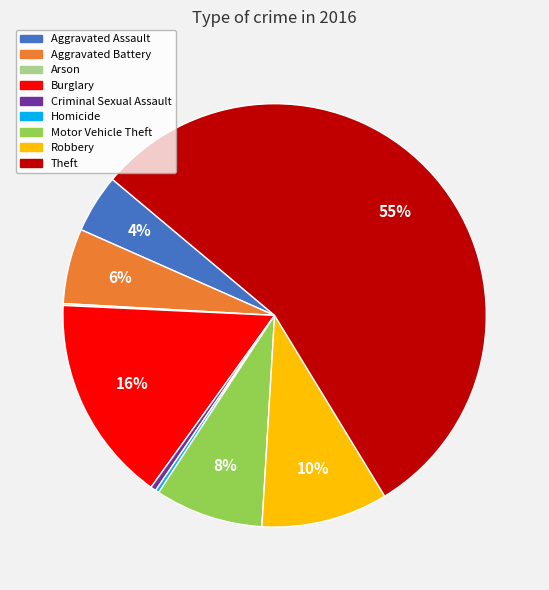

To the nearest percent, what portion does Robbery represent?

10%